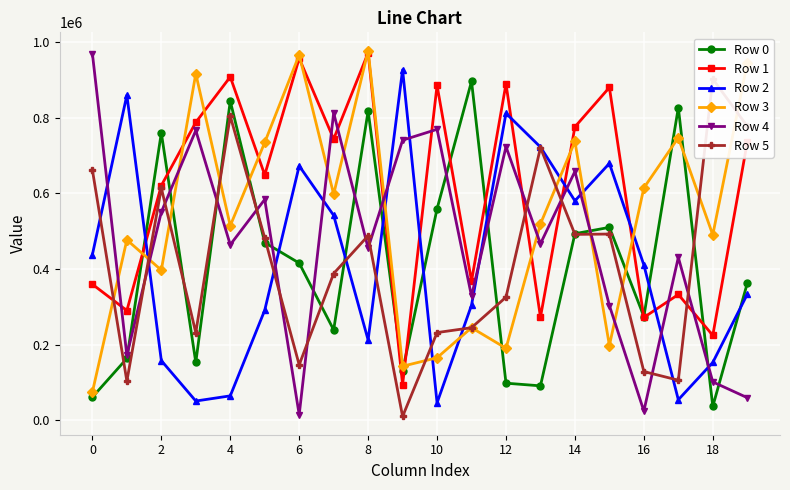

What is the minimum value shown in the chart?

10091